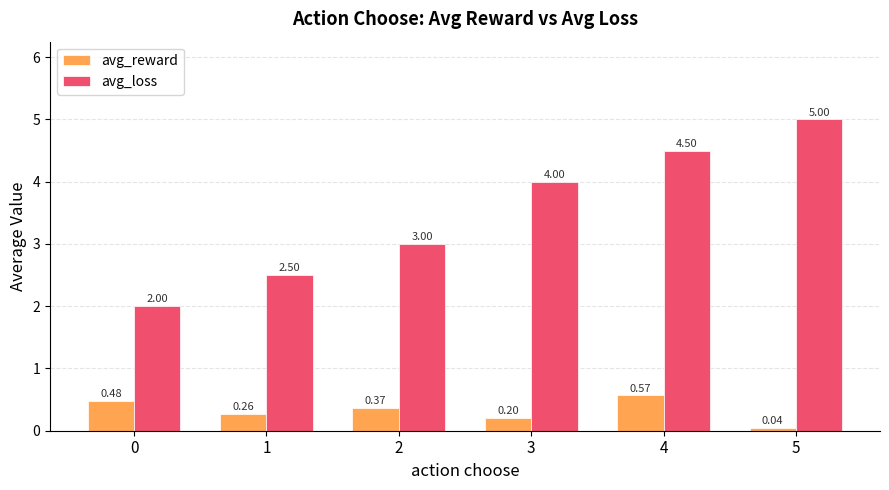

The avg_loss series shows 0.7 at 0. True or false?

False